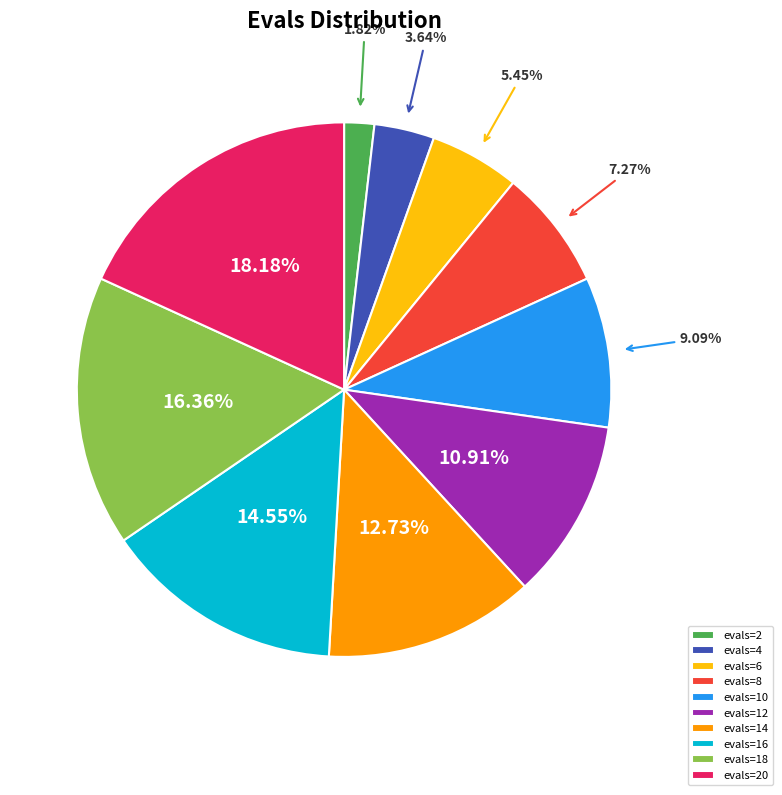

Between evals=18 and evals=16, which is larger?

evals=18